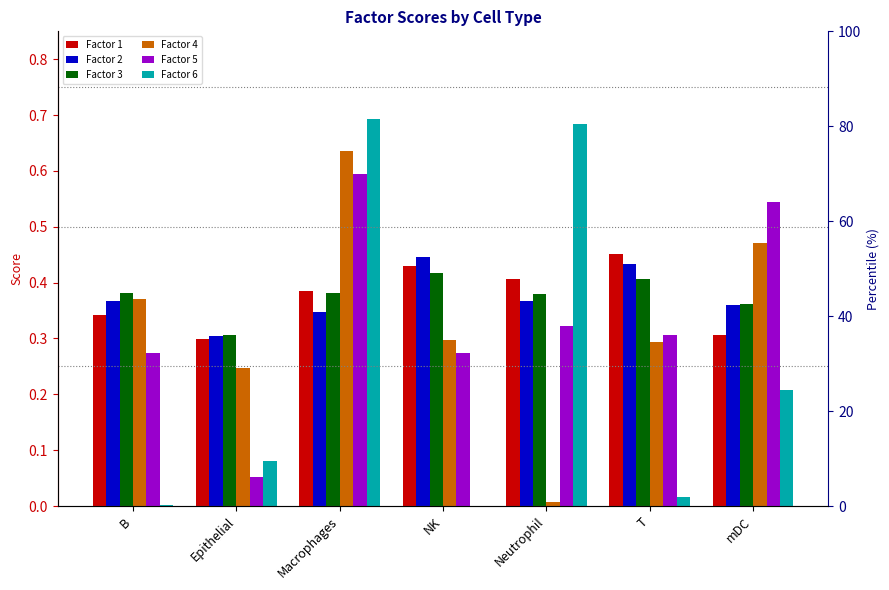

Reading left to right, what are all the values shown in this chart?

Factor 1: B=0.3	Epithelial=0.3	Macrophages=0.4	NK=0.4	Neutrophil=0.4	T=0.5	mDC=0.3
Factor 2: B=0.4	Epithelial=0.3	Macrophages=0.3	NK=0.4	Neutrophil=0.4	T=0.4	mDC=0.4
Factor 3: B=0.4	Epithelial=0.3	Macrophages=0.4	NK=0.4	Neutrophil=0.4	T=0.4	mDC=0.4
Factor 4: B=0.4	Epithelial=0.2	Macrophages=0.6	NK=0.3	Neutrophil=0.0	T=0.3	mDC=0.5
Factor 5: B=0.3	Epithelial=0.1	Macrophages=0.6	NK=0.3	Neutrophil=0.3	T=0.3	mDC=0.5
Factor 6: B=0.0	Epithelial=0.1	Macrophages=0.7	NK=0.0	Neutrophil=0.7	T=0.0	mDC=0.2